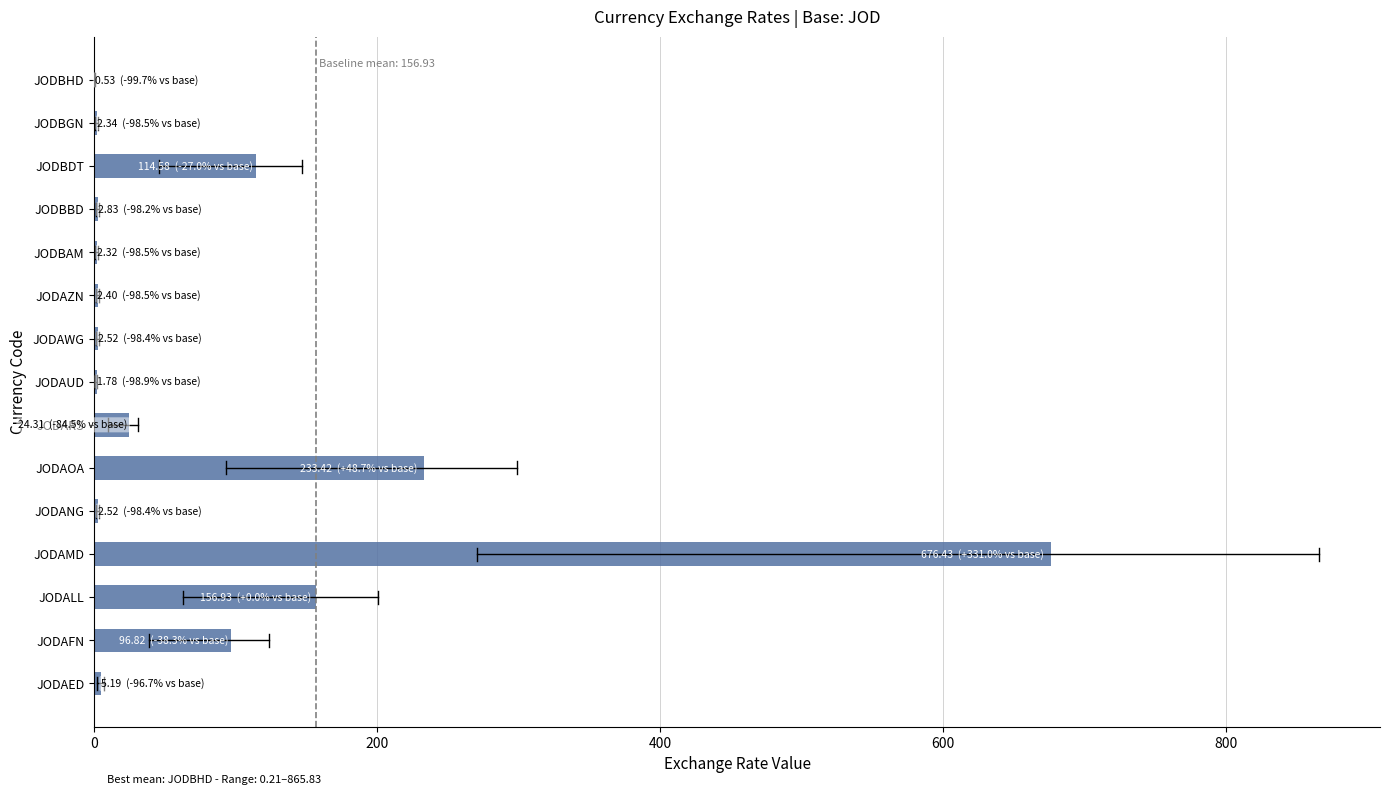

What is the average value?

88.3